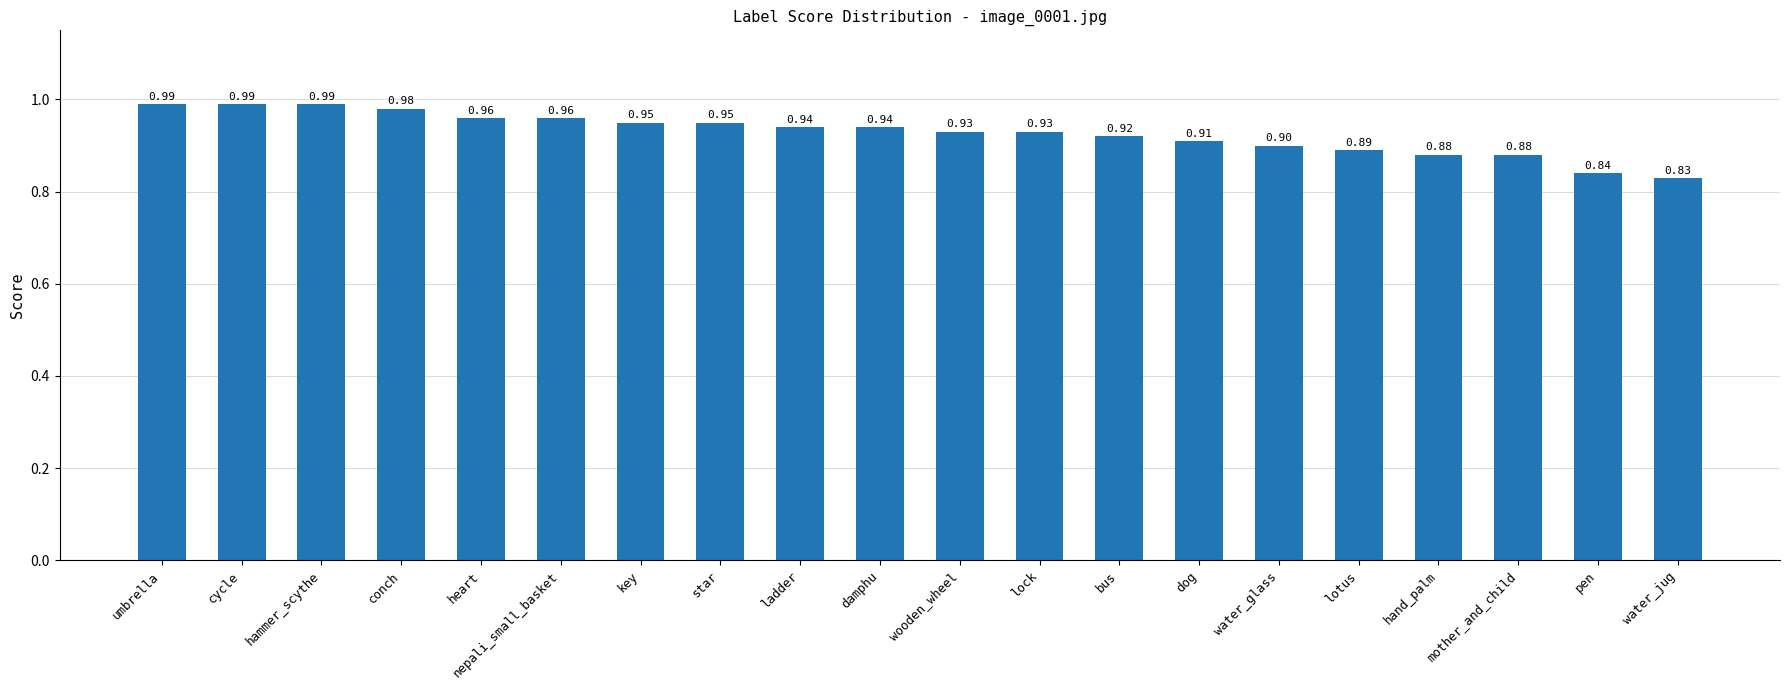

Which has a higher value, cycle or conch?

cycle